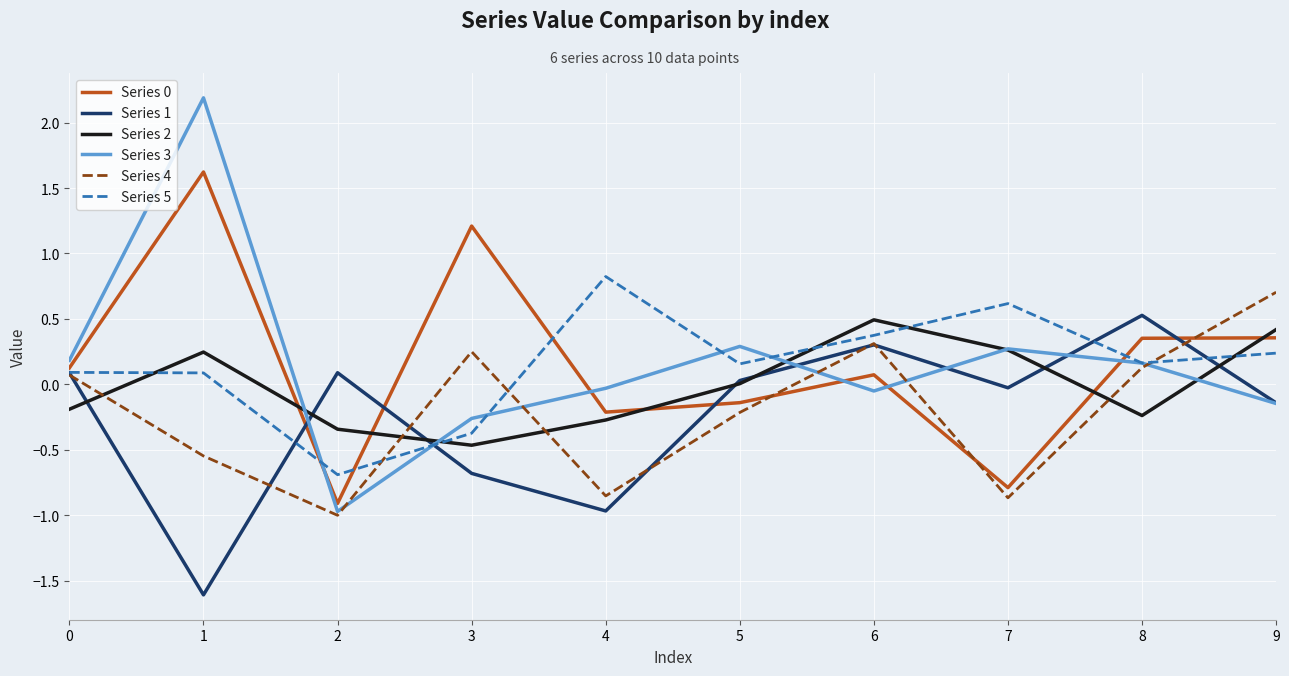

What is the spread (max minus min) of values at 1?

3.8